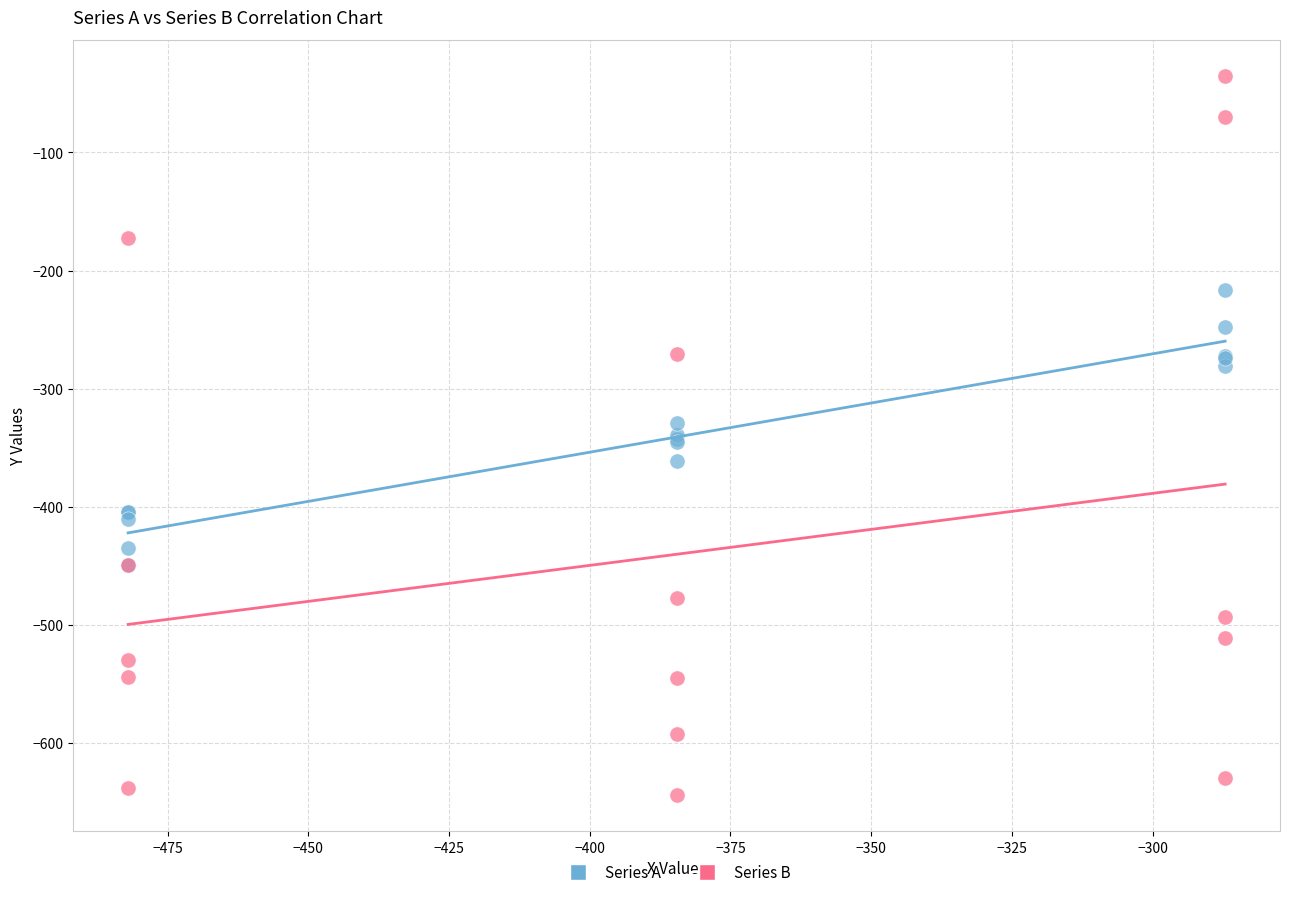

Which series has the largest Y range (max minus min)?

Series B